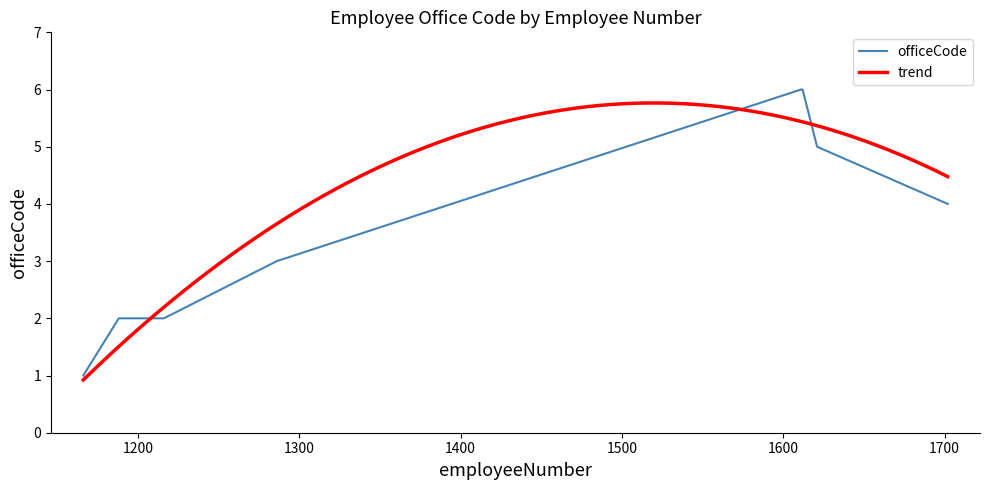

Which label corresponds to the largest value in the chart?

1611